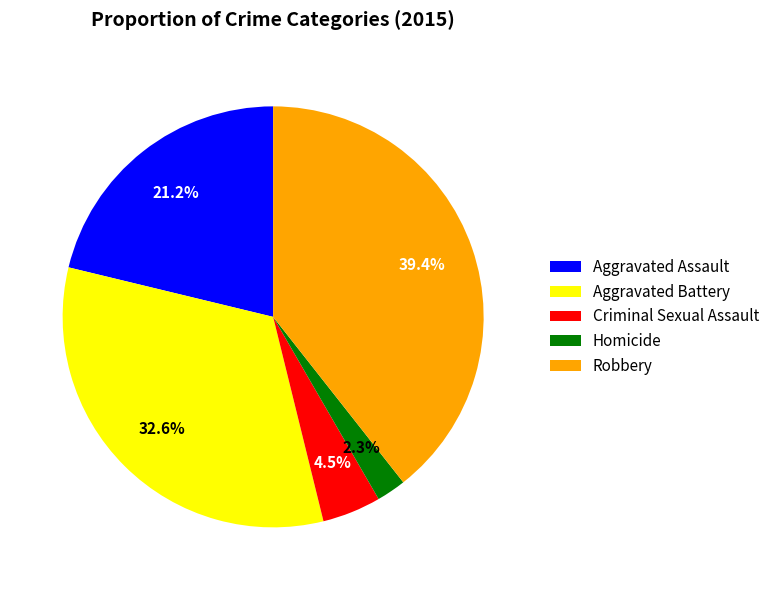

Does any single category account for the majority?

No